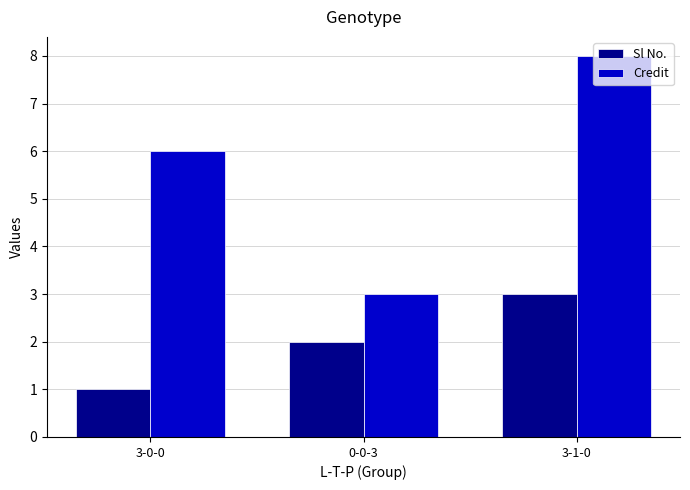

Which category has the highest value across all series?

3-1-0